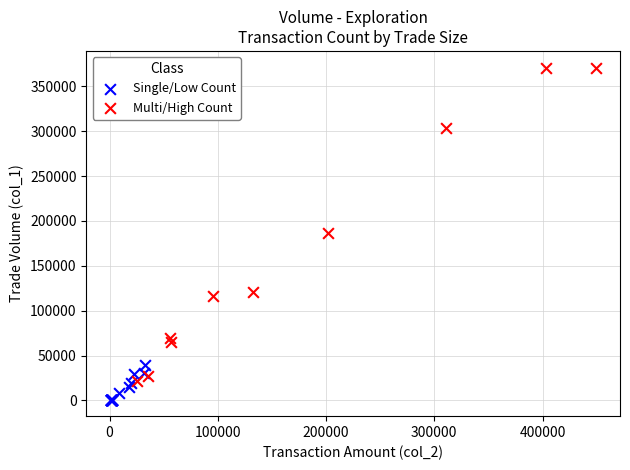

Which series has the widest spread of Y values?

Multi/High Count